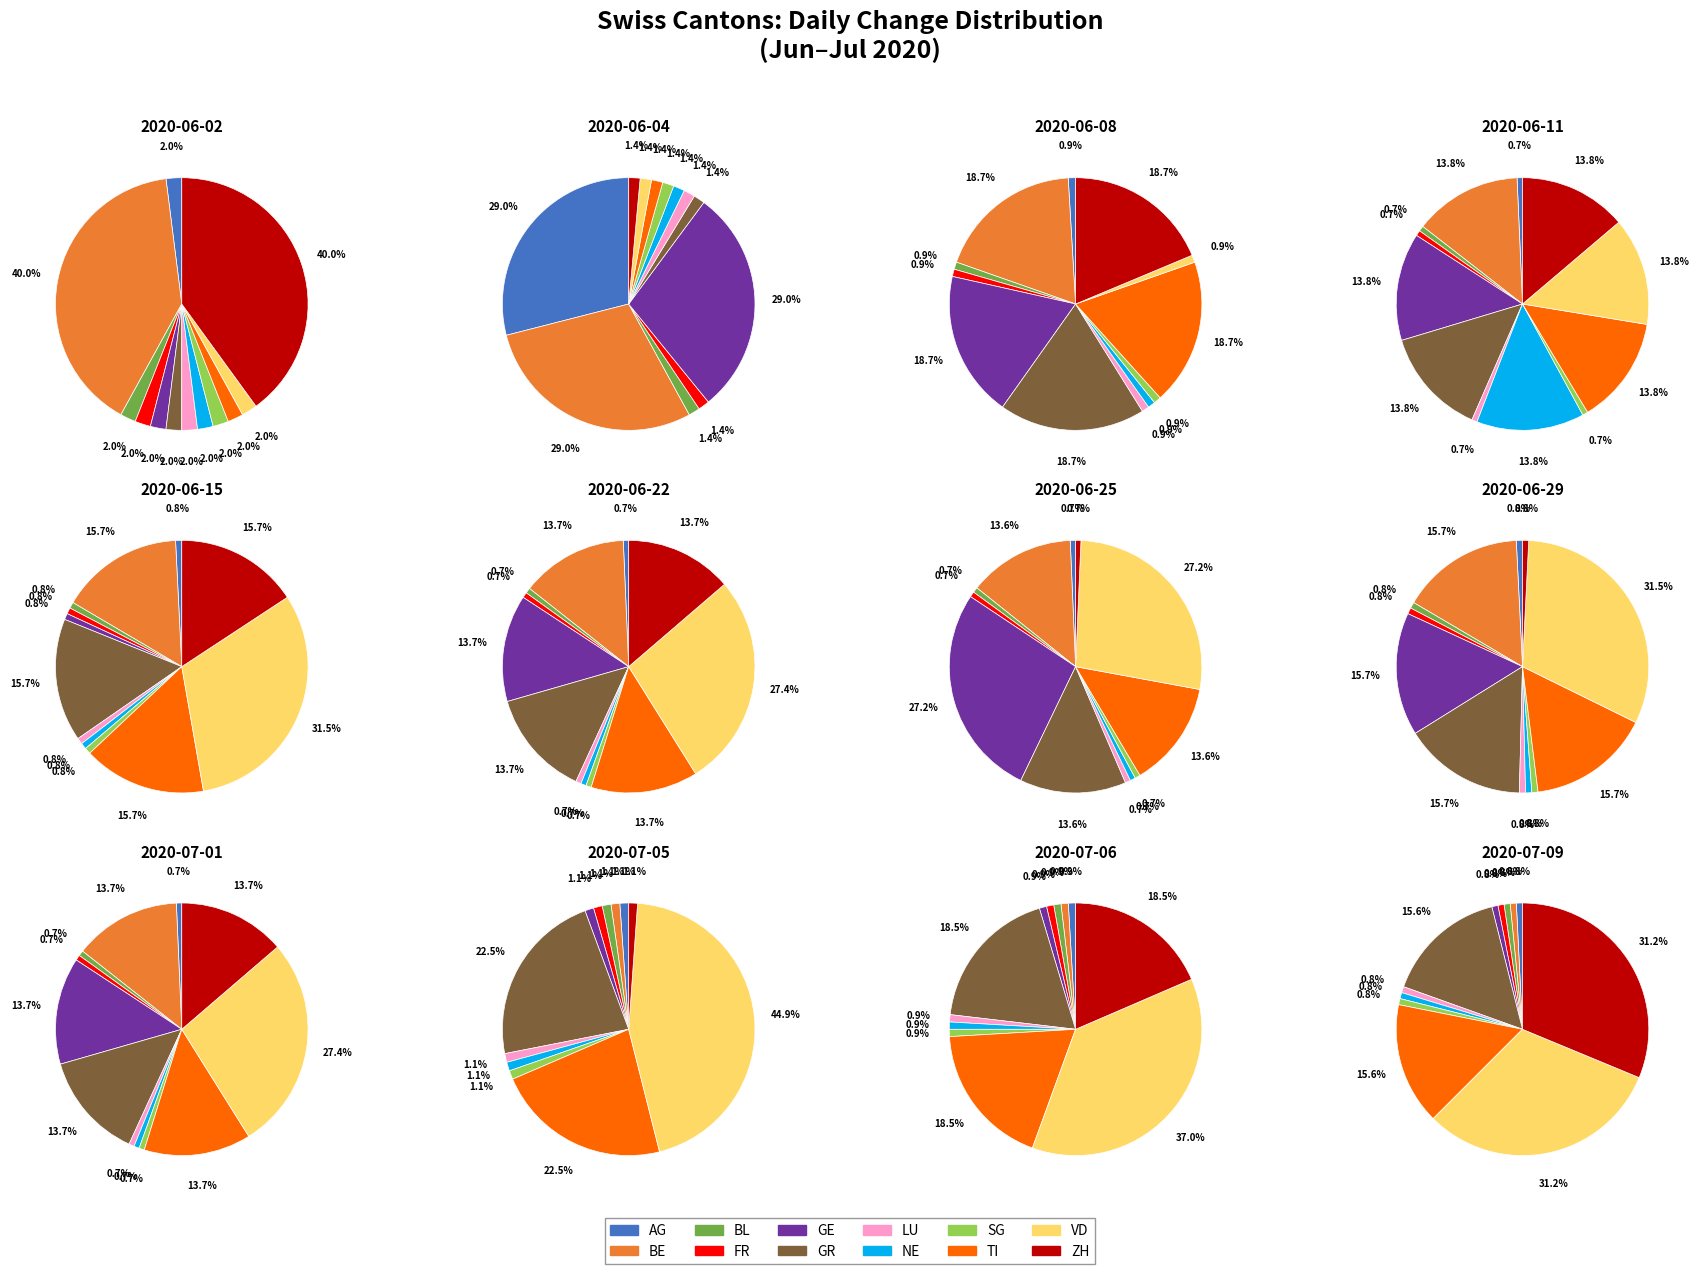

The 9 slice represents 14% of the pie. True or false?

True